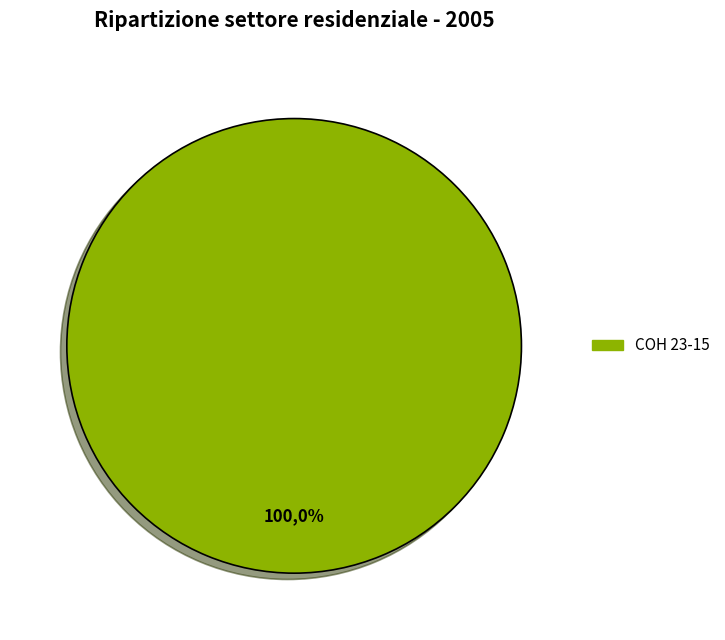

To the nearest percent, what percentage of the pie is COH?

100%